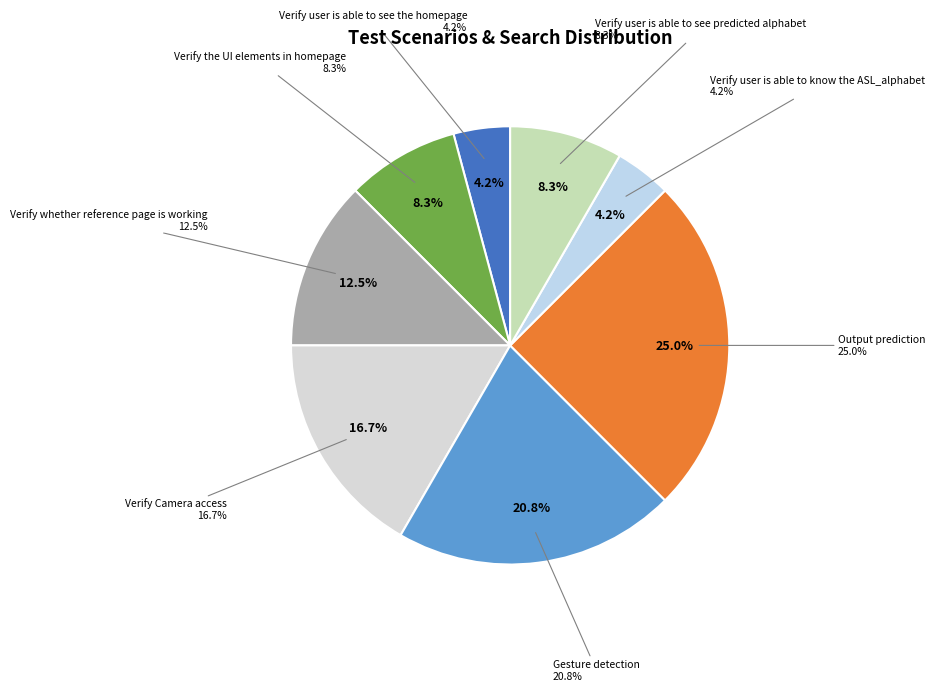

Which slice is the largest?

Output prediction